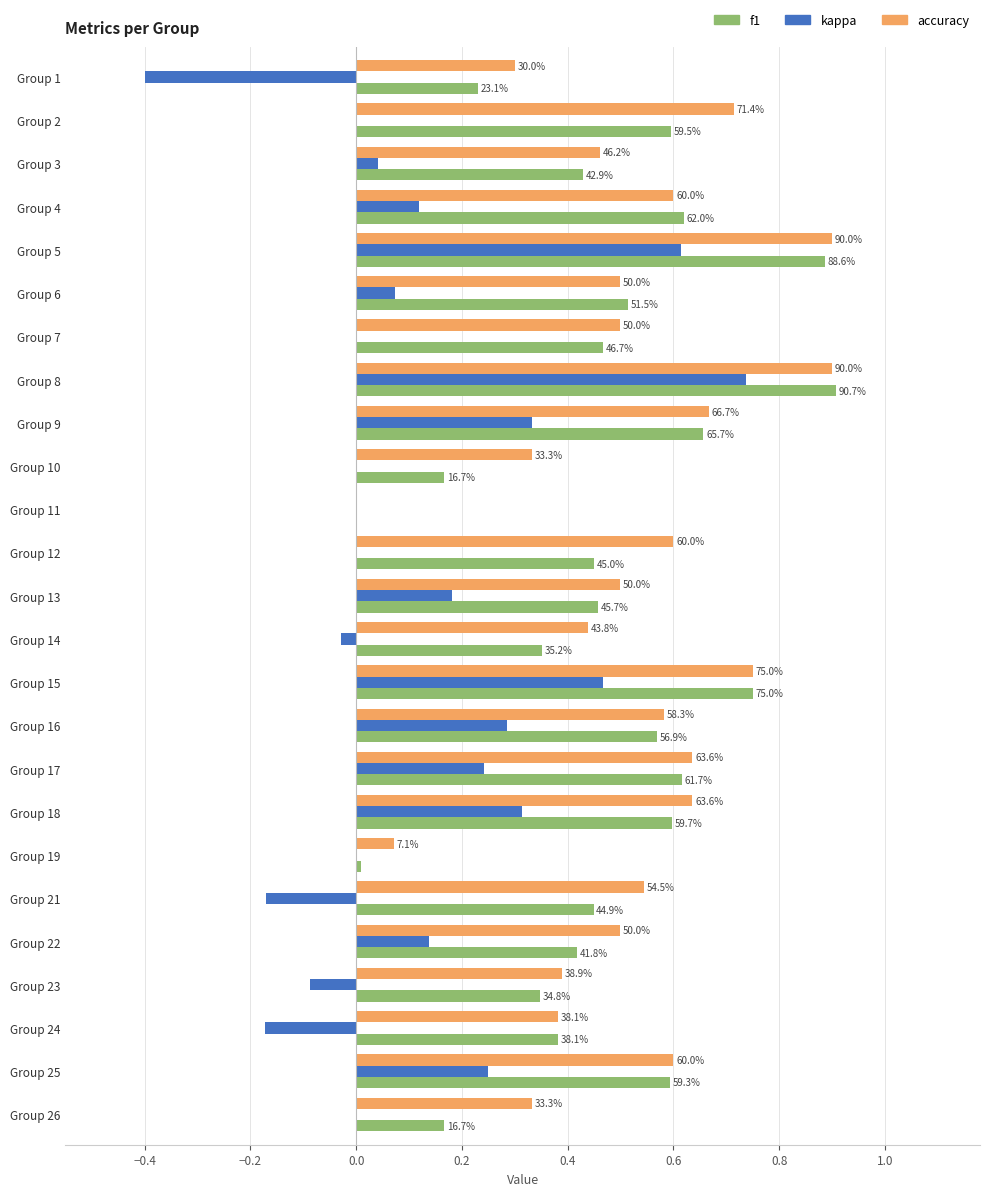

At how many categories does at least one series exceed 0?

24